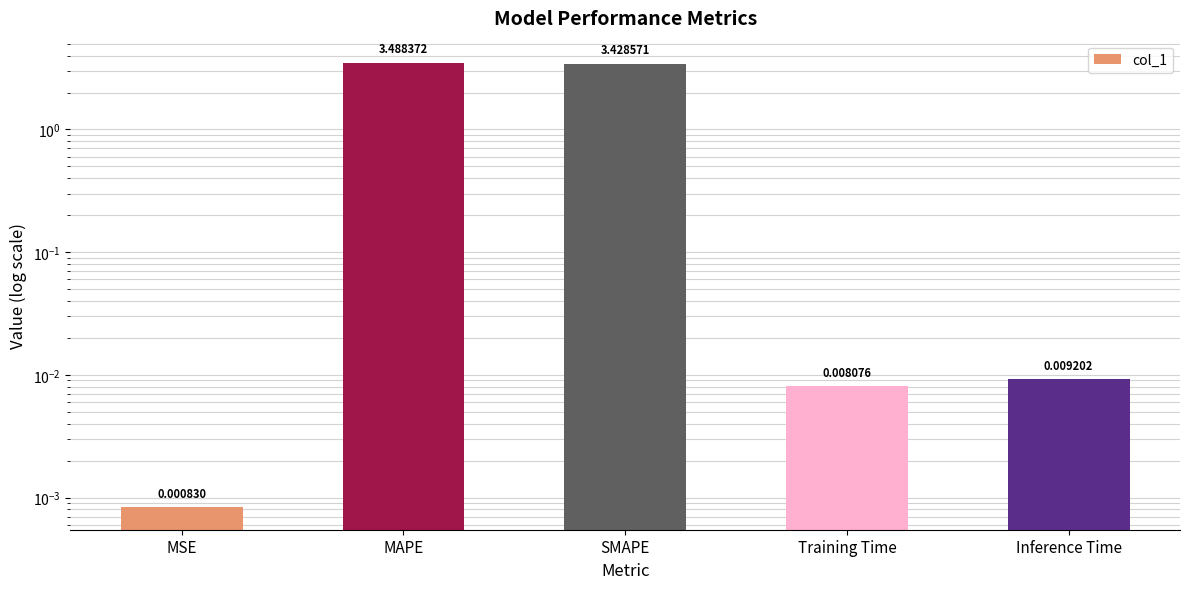

Rank the categories by value from lowest to highest.

MSE, Training Time, Inference Time, SMAPE, MAPE